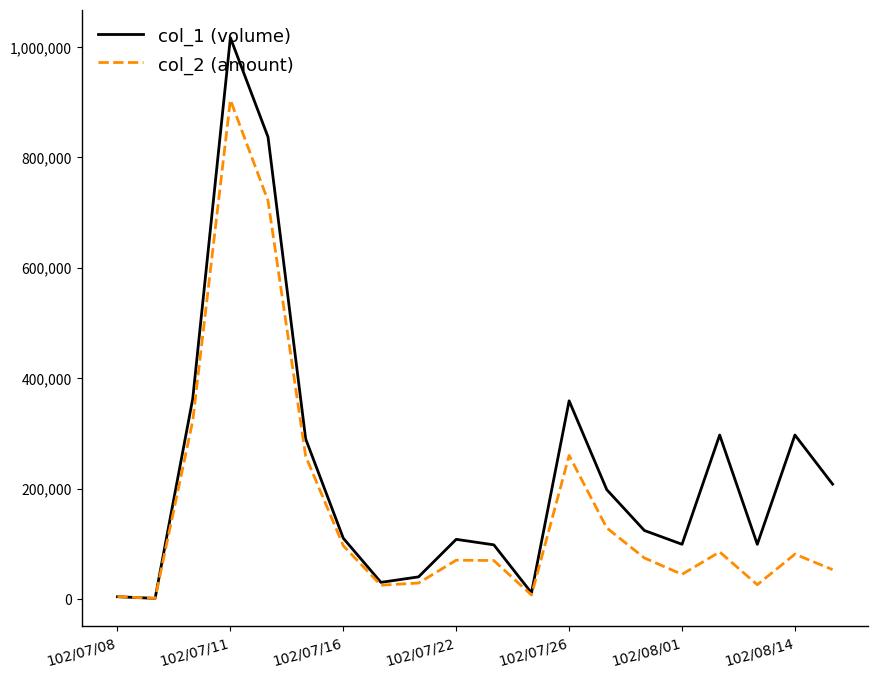

True or false: col_2 (amount) has more than 1 interior local peaks.

True